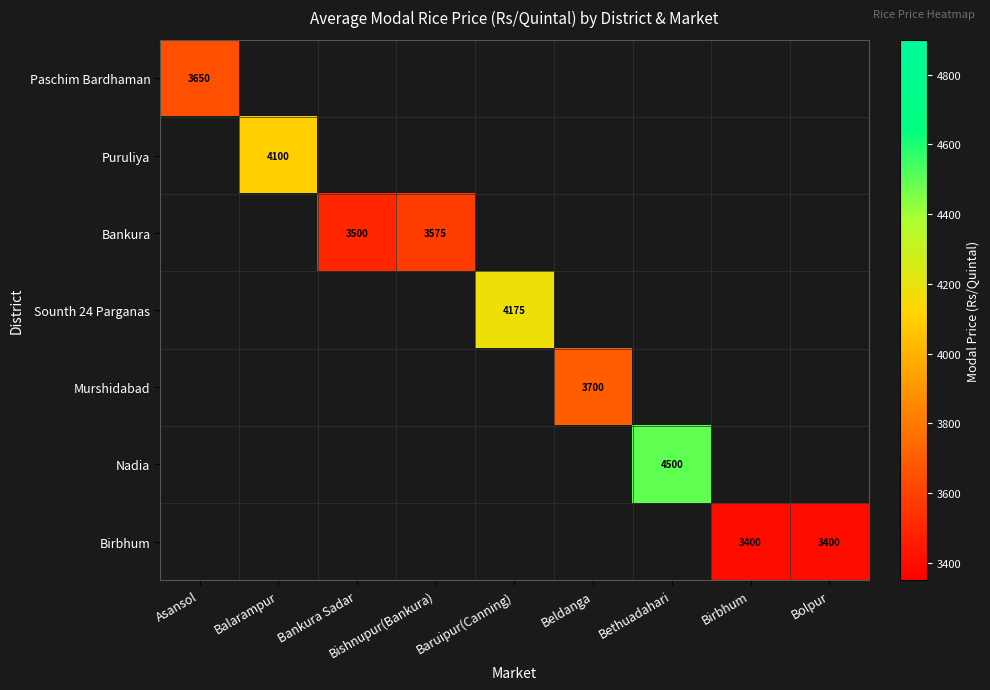

True or false: Birbhum has a value of 5830 at Bolpur.

False